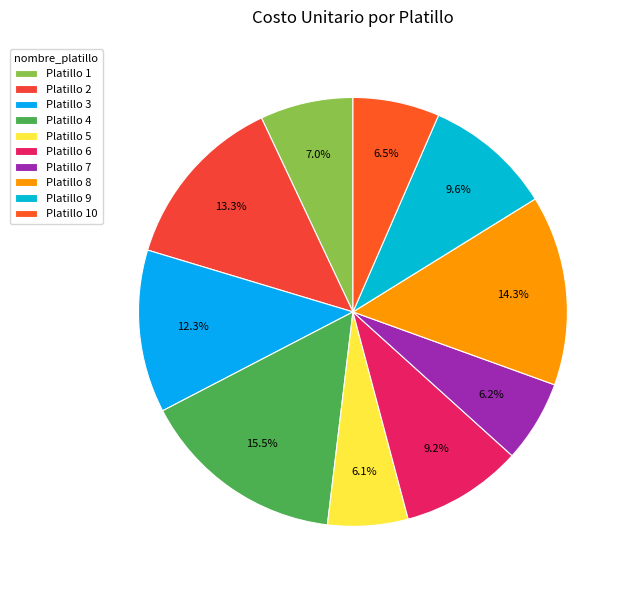

How many slices are in this pie chart?

10